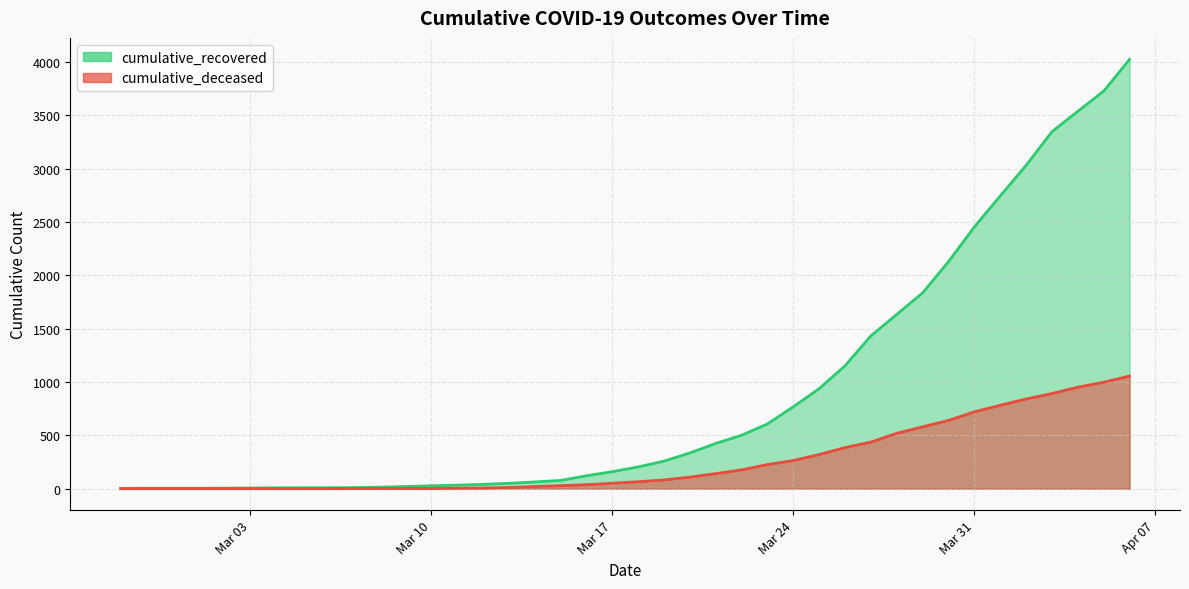

How many values in the cumulative_deceased series are below 65?

20